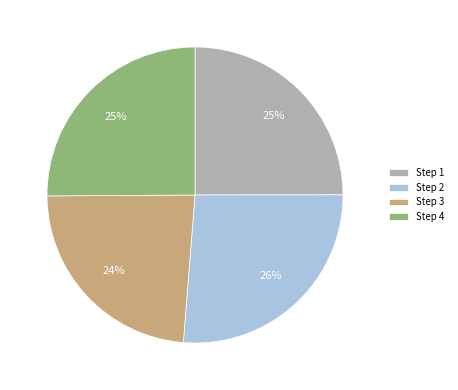

To the nearest percent, what is the difference between the Step 1 and Step 2 slice percentages?

1%